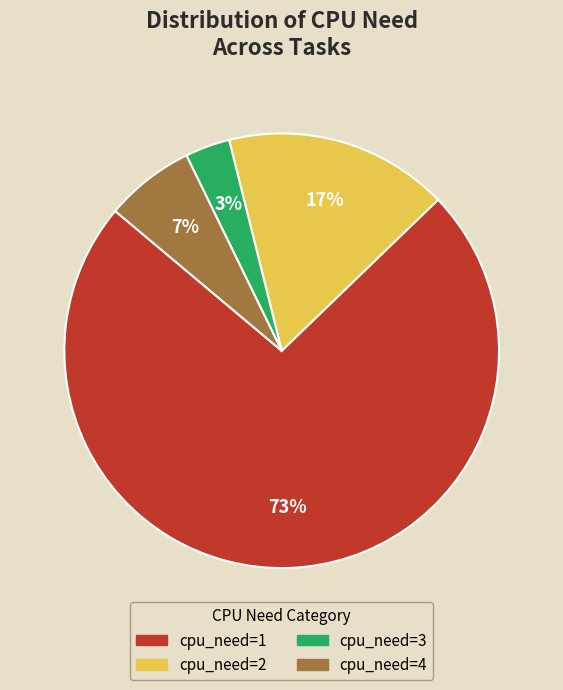

True or false: cpu_need=1 accounts for 73% of the total.

True